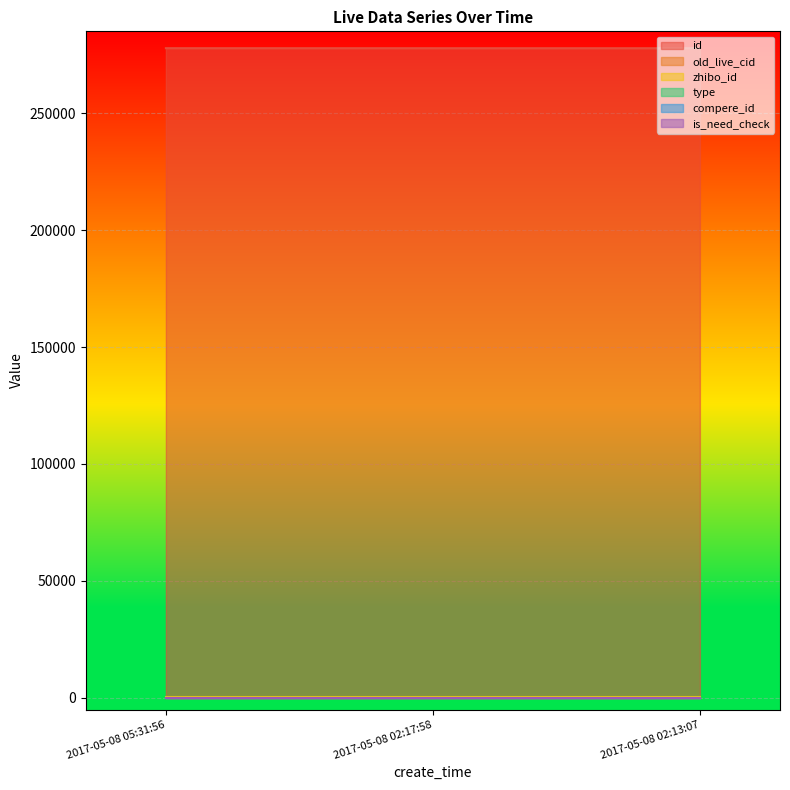

What is the label of the 3rd point from the left?

2017-05-08 02:13:07